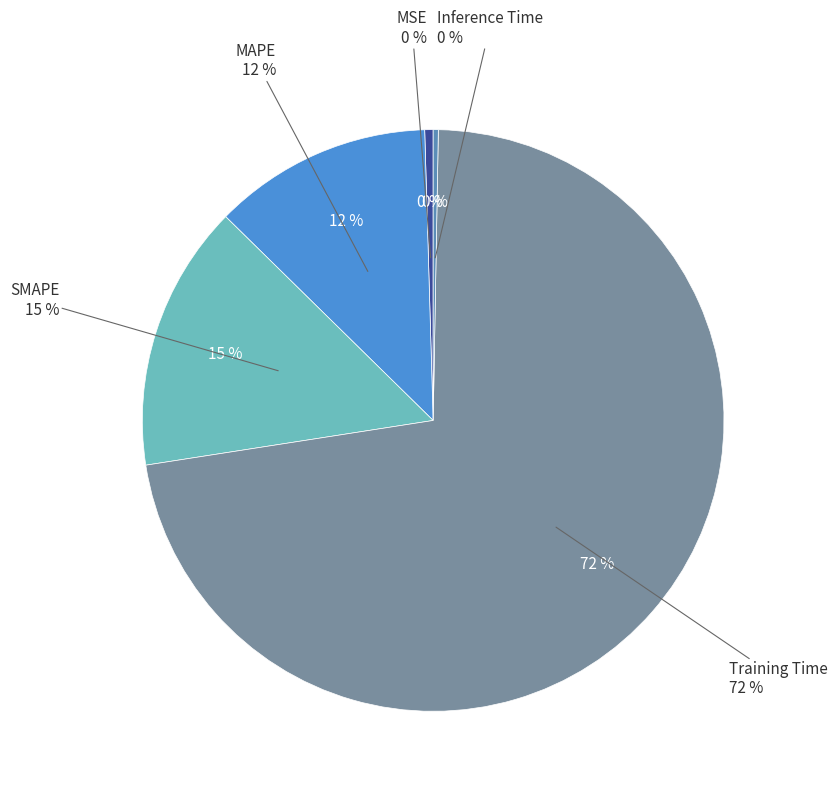

Does Training Time represent more than half of the total?

Yes